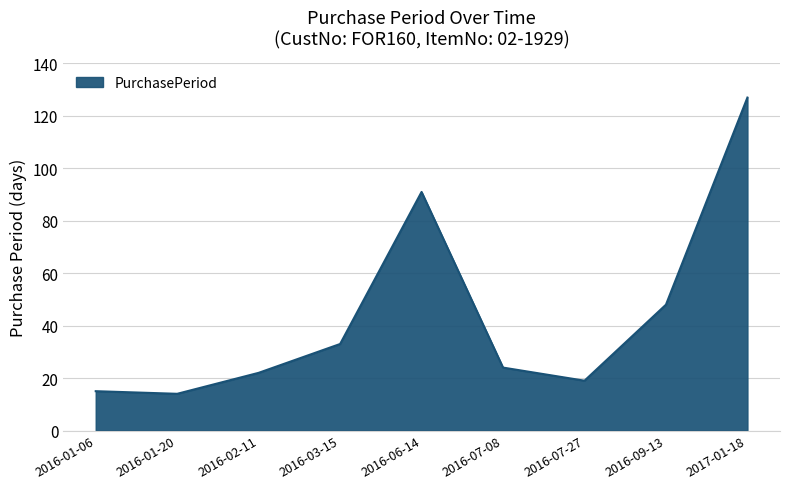

What is the smallest value displayed?

14